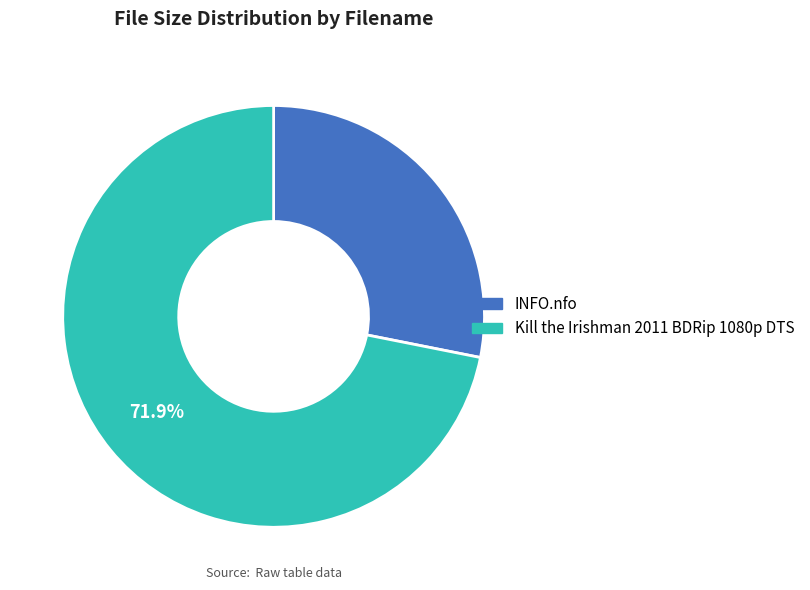

What is the smallest slice in the pie chart?

INFO.nfo